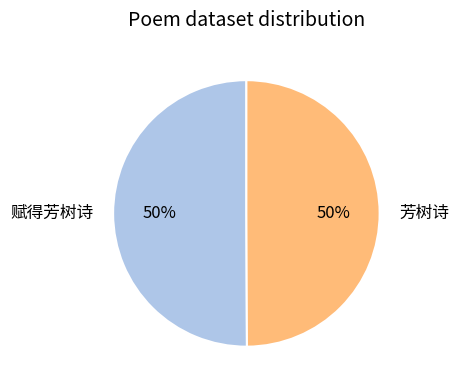

Approximately how many times larger is the value at 芳树诗 compared to 赋得芳树诗?

1.0